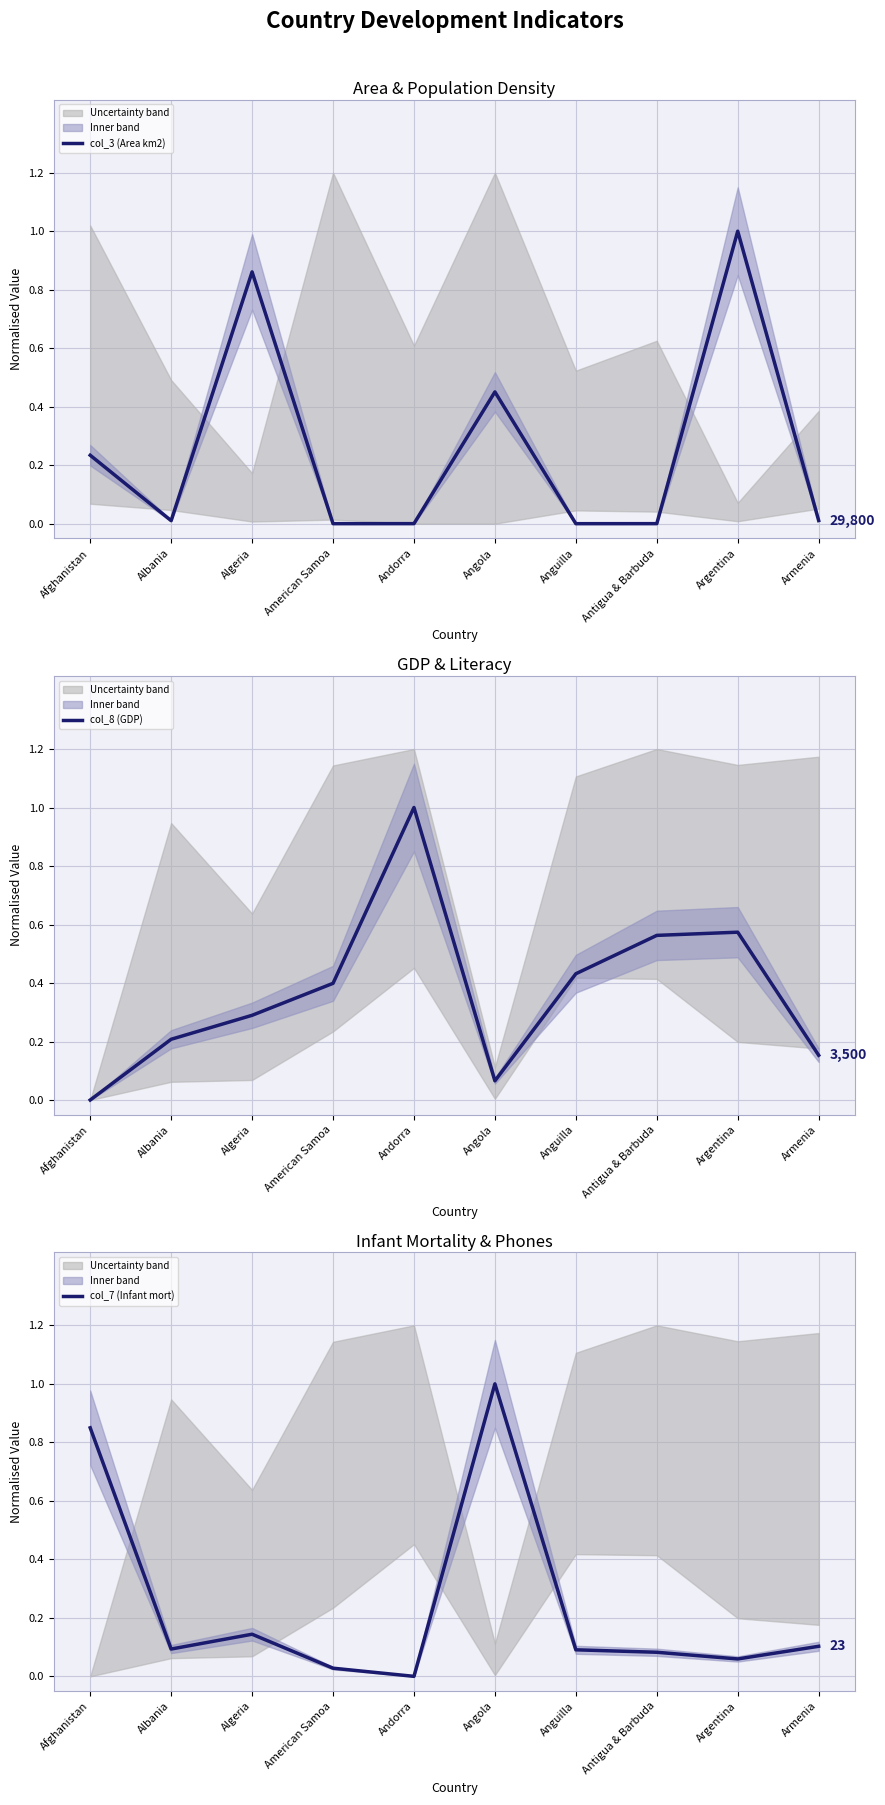

What is the difference between the second highest and minimum values in the col_7 (Infant mort) series?

0.8